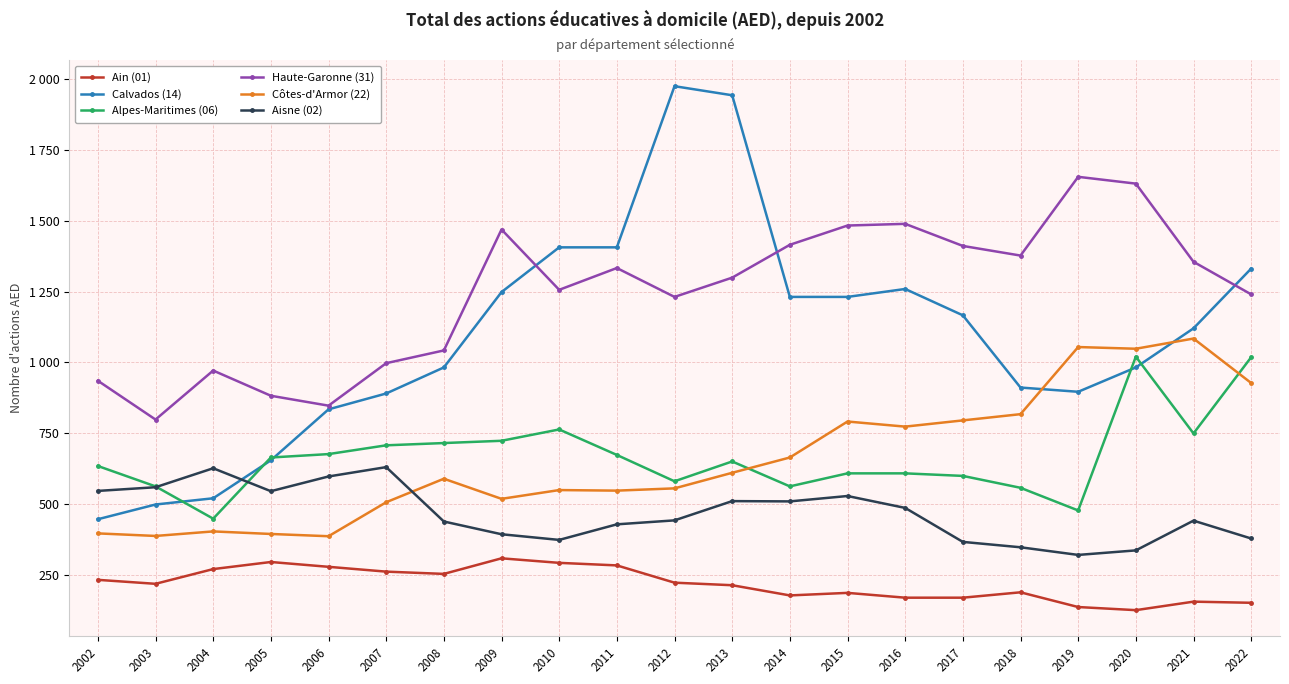

True or false: Aisne (02) and Ain (01) intersect in this chart.

False